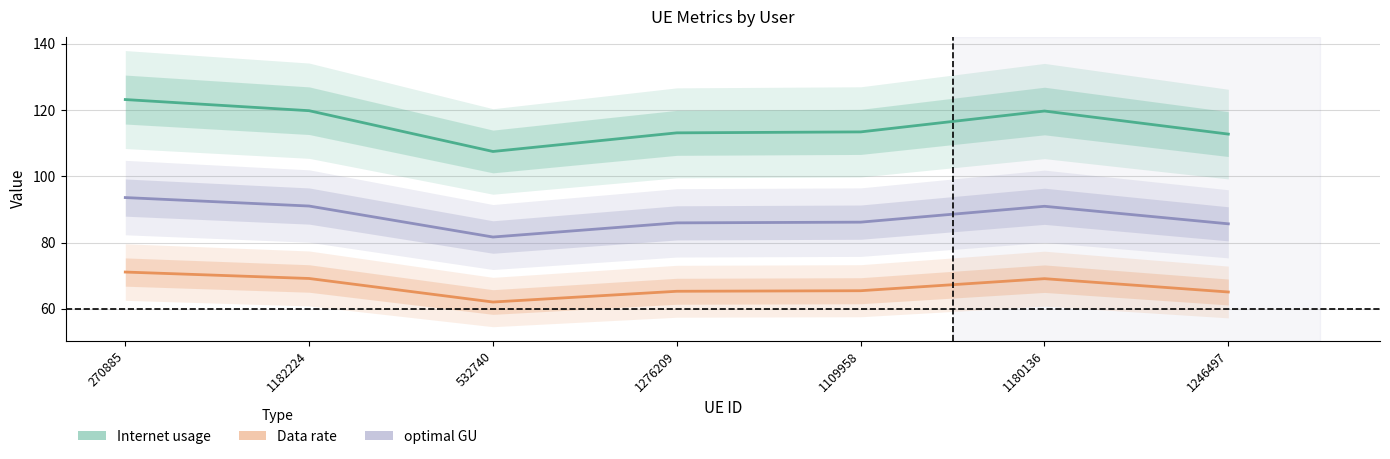

List the series in order of their peak value, lowest first.

Data rate, optimal GU, Internet usage